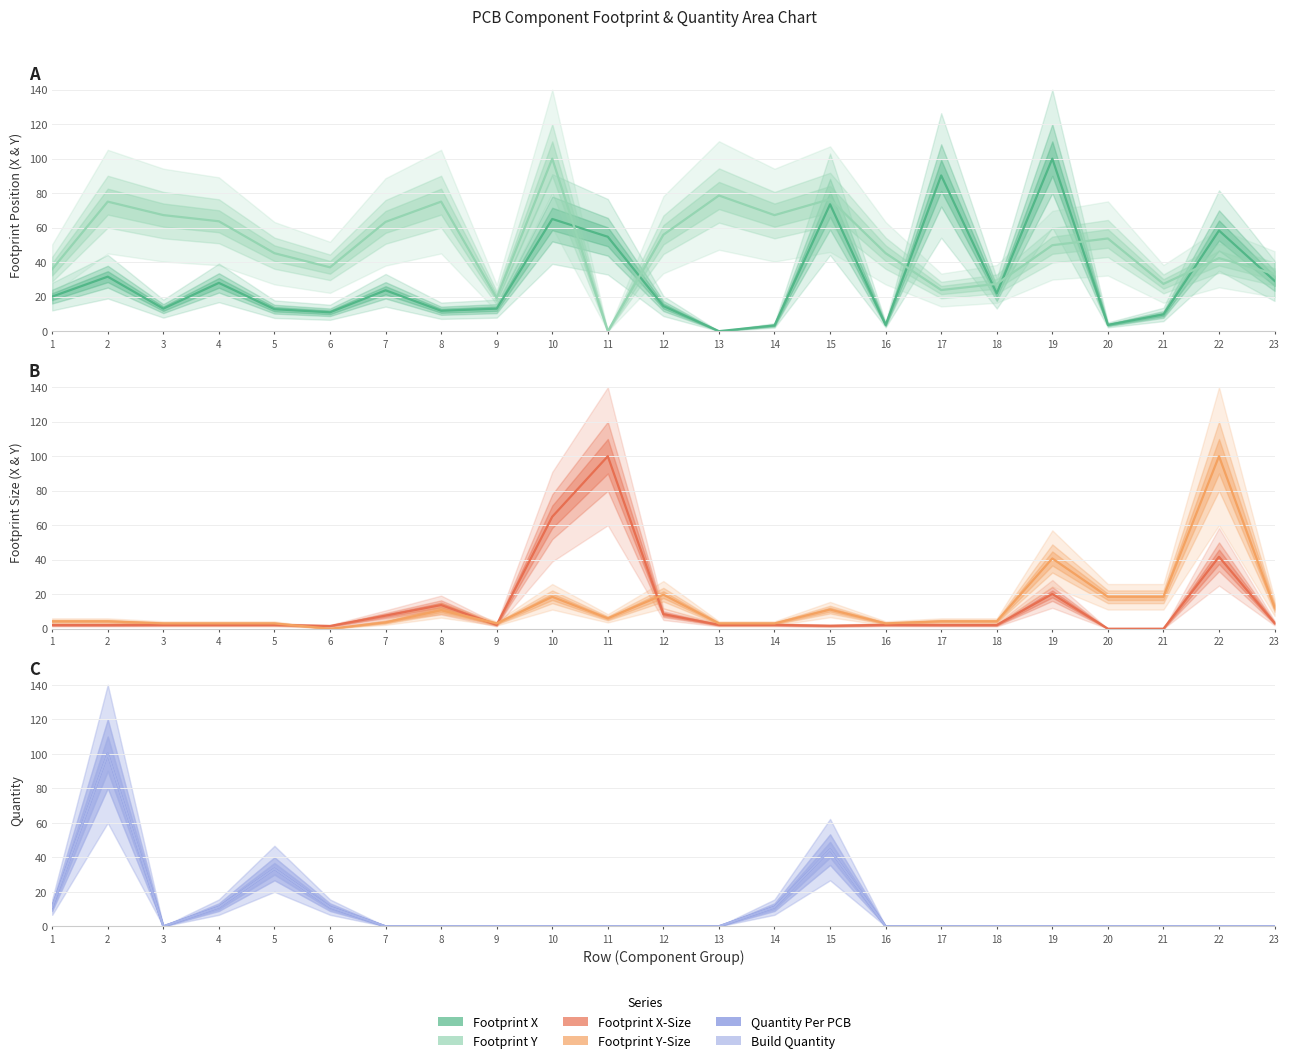

At how many categories does at least one series exceed 55?

14